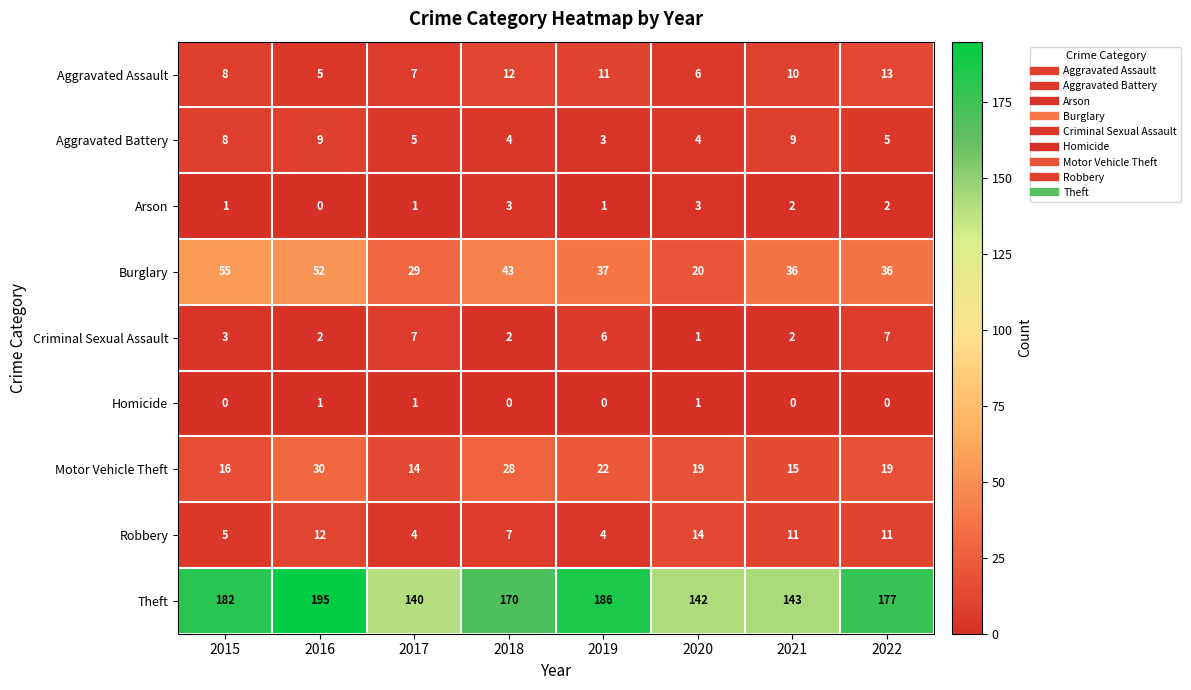

What is the maximum value shown in the chart?

195